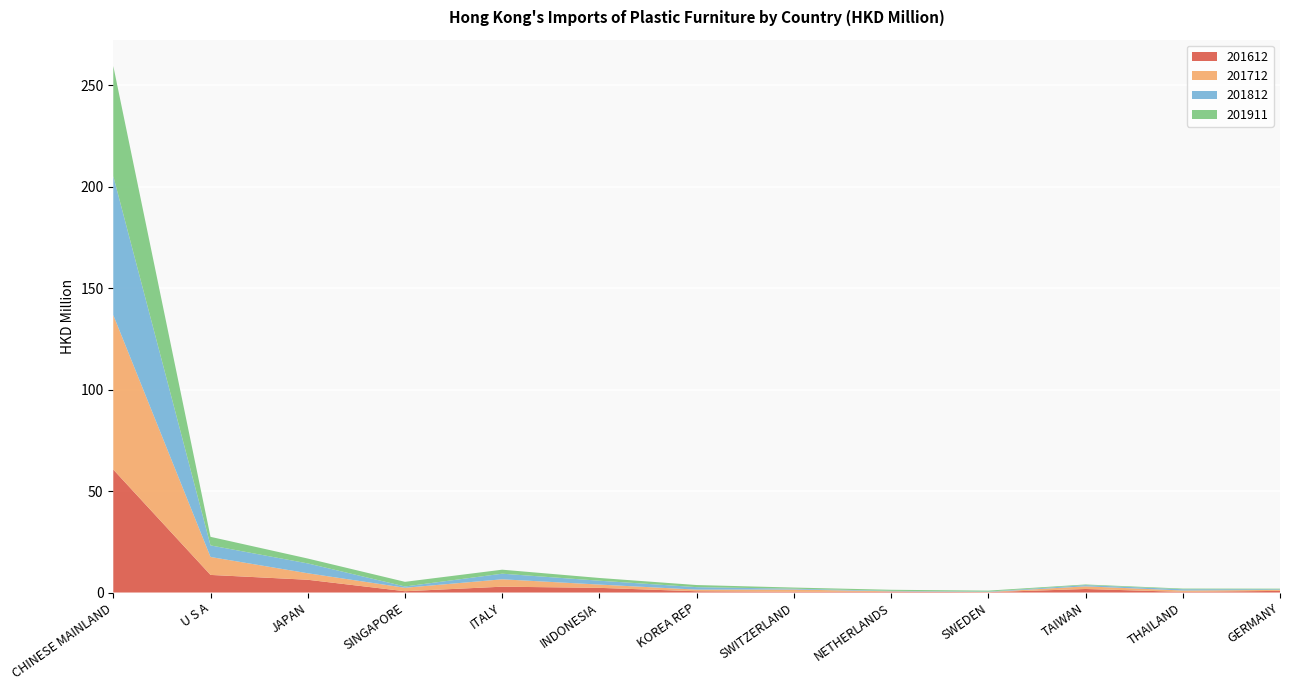

Reading left to right, list all the values displayed in this chart.

201612: CHINESE MAINLAND=60.6	U S A=8.7	JAPAN=6.3	SINGAPORE=0.6	ITALY=2.9	INDONESIA=2.3	KOREA REP=0.6	SWITZERLAND=0.4	NETHERLANDS=0.3	SWEDEN=0.2	TAIWAN=1.7	THAILAND=0.3	GERMANY=0.8
201712: CHINESE MAINLAND=76.1	U S A=8.8	JAPAN=3.2	SINGAPORE=1.7	ITALY=3.6	INDONESIA=1.6	KOREA REP=0.8	SWITZERLAND=1.1	NETHERLANDS=0.2	SWEDEN=0.1	TAIWAN=1.3	THAILAND=0.7	GERMANY=0.5
201812: CHINESE MAINLAND=68.4	U S A=5.7	JAPAN=4.9	SINGAPORE=0.6	ITALY=2.8	INDONESIA=1.9	KOREA REP=1.2	SWITZERLAND=0.4	NETHERLANDS=0.2	SWEDEN=0.2	TAIWAN=0.6	THAILAND=0.6	GERMANY=0.3
201911: CHINESE MAINLAND=54.3	U S A=4.2	JAPAN=2.4	SINGAPORE=2.3	ITALY=2.0	INDONESIA=1.3	KOREA REP=1.0	SWITZERLAND=0.6	NETHERLANDS=0.5	SWEDEN=0.5	TAIWAN=0.3	THAILAND=0.3	GERMANY=0.3